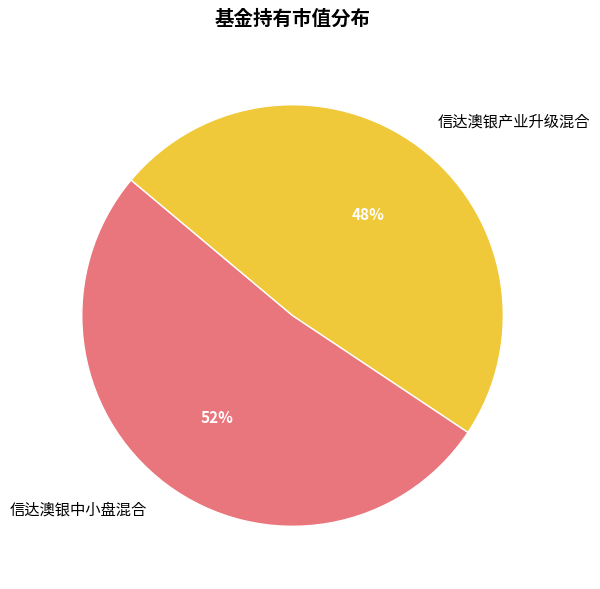

What is the majority slice?

信达澳银中小盘混合